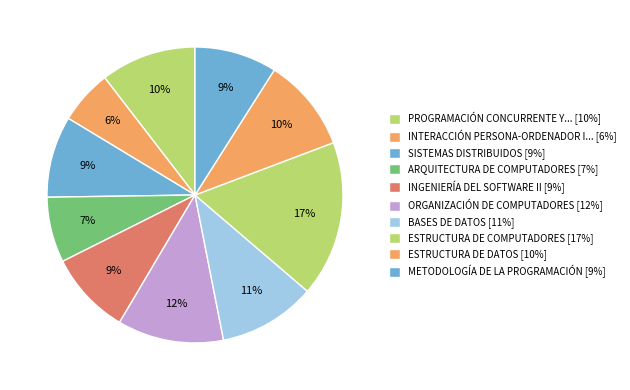

Which slice is the largest?

ESTRUCTURA DE COMPUTADORES